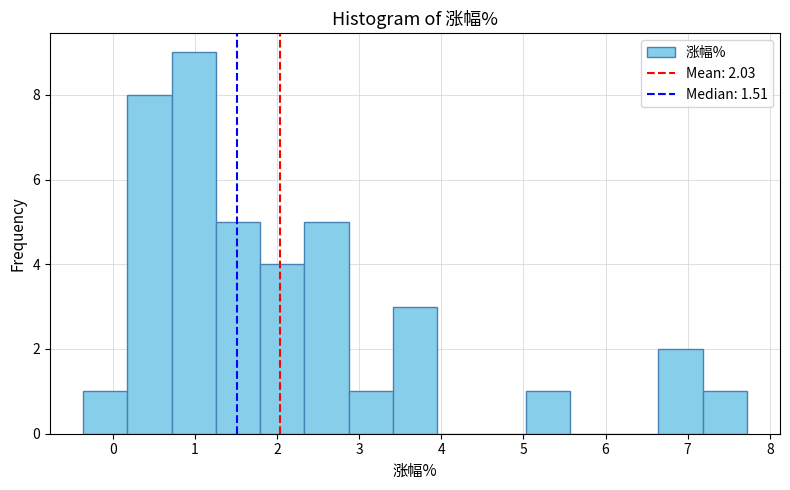

Which range on the x-axis has the tallest bar?

0.7 to 1.3